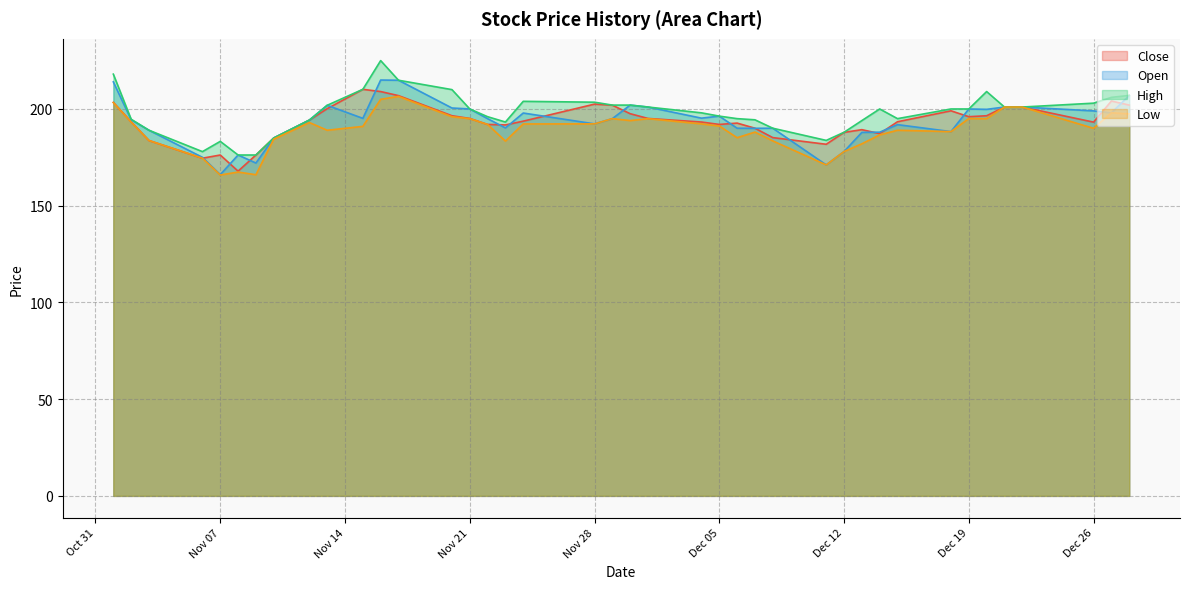

What is the spread (max minus min) of values at 2023-11-09?

10.2